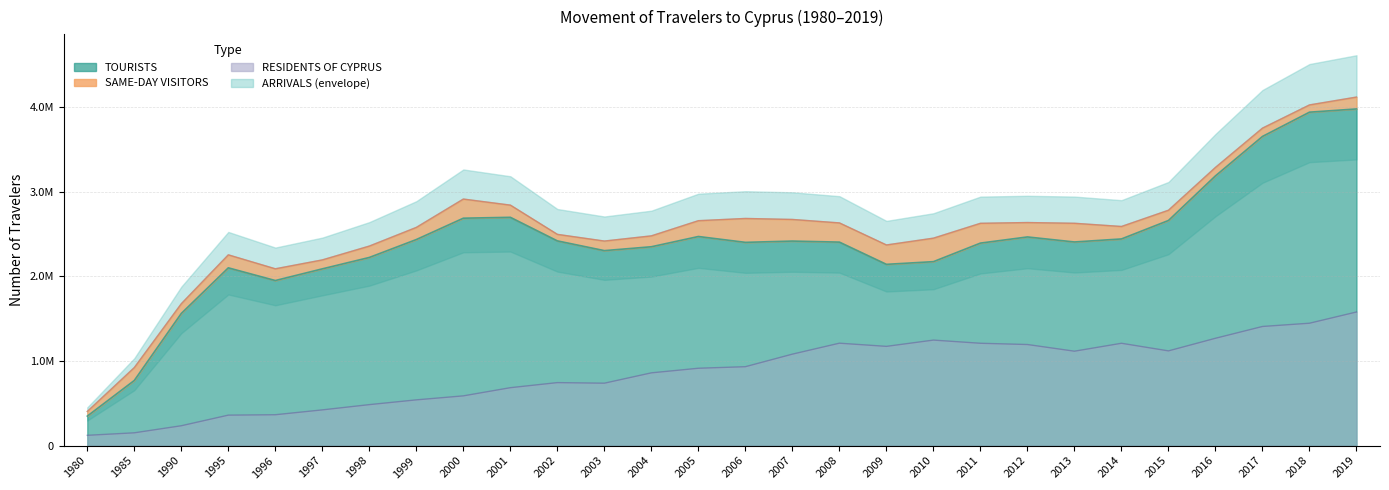

Is the value of ARRIVALS at 2008 greater than the value of RESIDENTS OF CYPRUS at 2015?

Yes